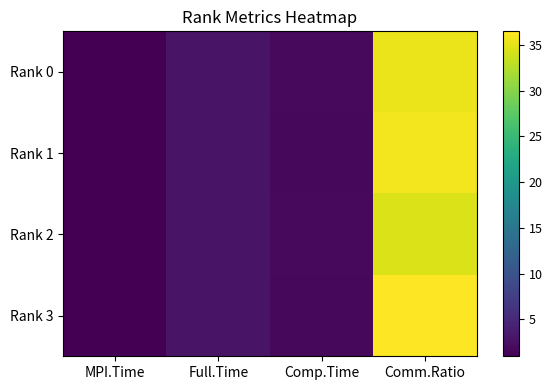

At MPI.Time, list the series in order from largest to smallest.

Rank 3, Rank 1, Rank 0, Rank 2